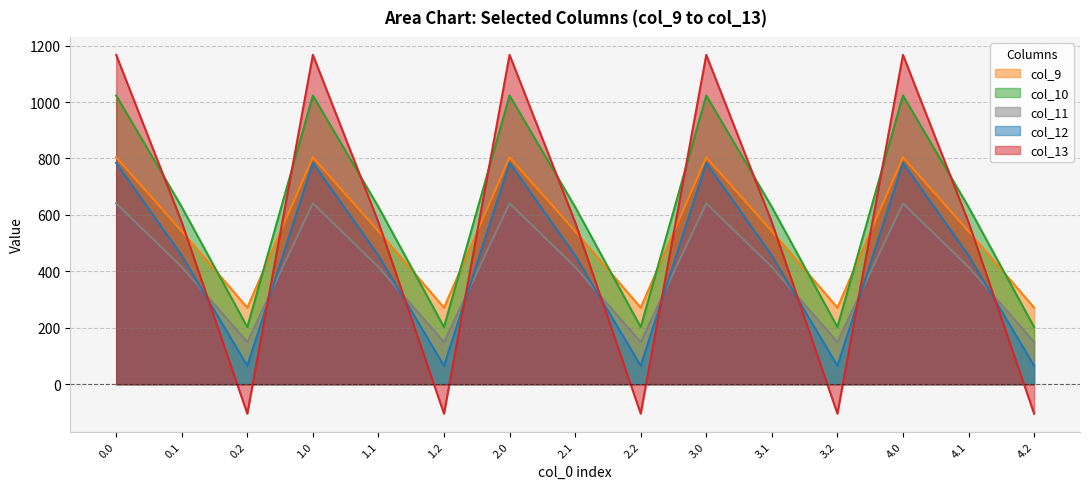

Reading left to right, list all the values displayed in this chart.

col_9: 0.0=804.0	0.1=542.1	0.2=271.1	1.0=804.0	1.1=542.1	1.2=271.1	2.0=804.0	2.1=542.1	2.2=271.1	3.0=804.0	3.1=542.1	3.2=271.1	4.0=804.0	4.1=542.1	4.2=271.1
col_10: 0.0=1023.2	0.1=628.1	0.2=202.5	1.0=1023.2	1.1=628.1	1.2=202.5	2.0=1023.2	2.1=628.1	2.2=202.5	3.0=1023.2	3.1=628.1	3.2=202.5	4.0=1023.2	4.1=628.1	4.2=202.5
col_11: 0.0=640.9	0.1=415.4	0.2=149.1	1.0=640.9	1.1=415.4	1.2=149.1	2.0=640.9	2.1=415.4	2.2=149.1	3.0=640.9	3.1=415.4	3.2=149.1	4.0=640.9	4.1=415.4	4.2=149.1
col_12: 0.0=784.4	0.1=456.1	0.2=65.2	1.0=784.4	1.1=456.1	1.2=65.2	2.0=784.4	2.1=456.1	2.2=65.2	3.0=784.4	3.1=456.1	3.2=65.2	4.0=784.4	4.1=456.1	4.2=65.2
col_13: 0.0=1167.2	0.1=574.0	0.2=-104.4	1.0=1167.2	1.1=574.0	1.2=-104.4	2.0=1167.2	2.1=574.0	2.2=-104.4	3.0=1167.2	3.1=574.0	3.2=-104.4	4.0=1167.2	4.1=574.0	4.2=-104.4